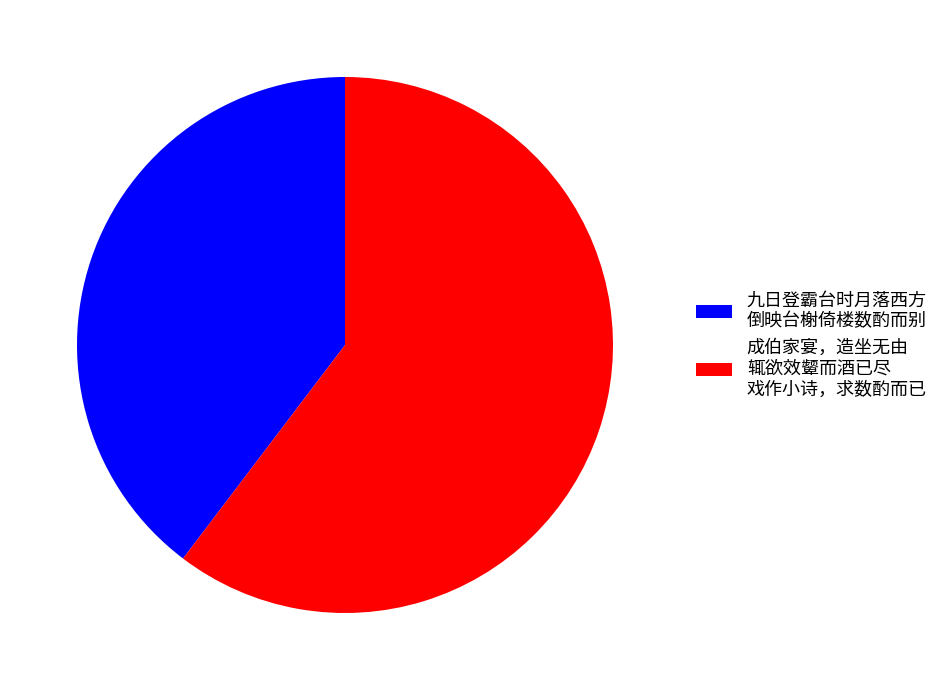

Does any single category account for the majority?

Yes